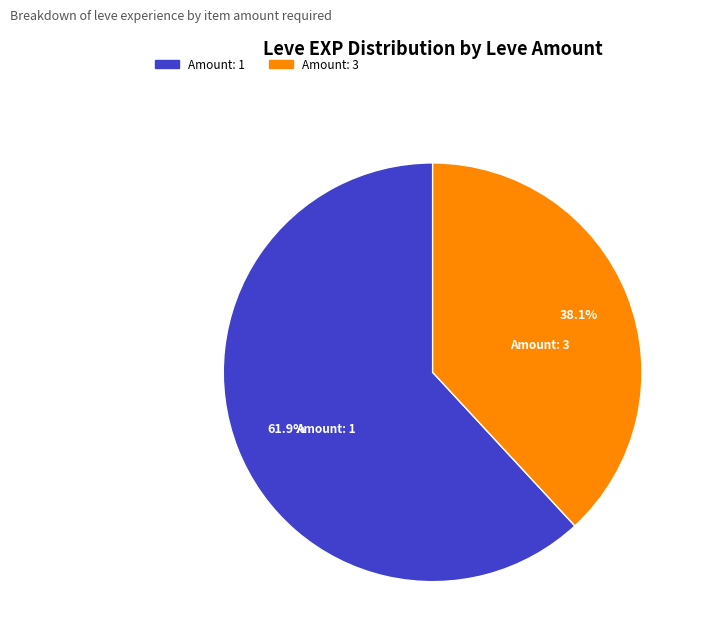

Rank the categories by value from highest to lowest.

Amount: 1, Amount: 3